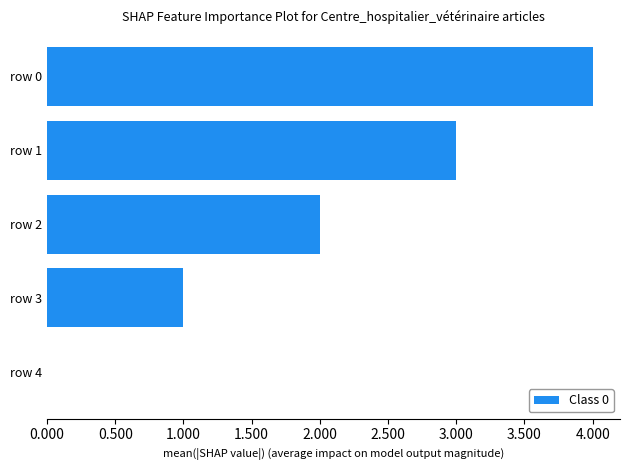

How many positive values are there?

4